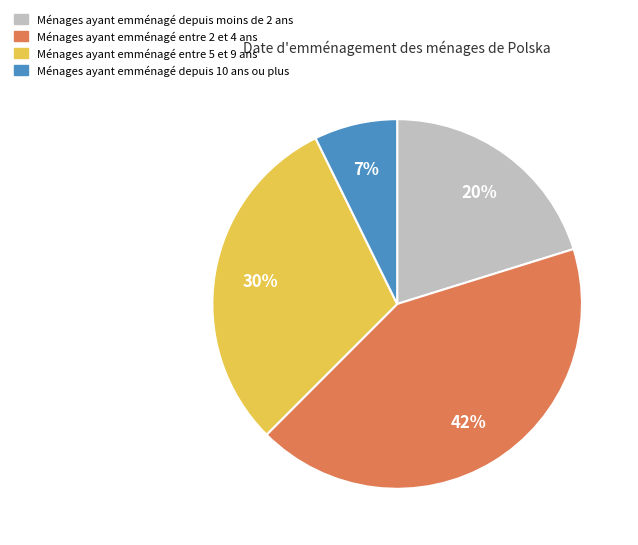

To the nearest percent, what is the difference between the largest and smallest slice percentages?

35%